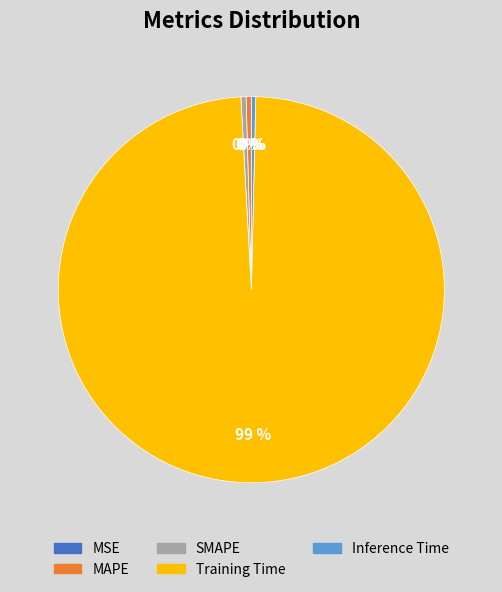

Do Training Time and SMAPE together represent more than half of the pie?

Yes